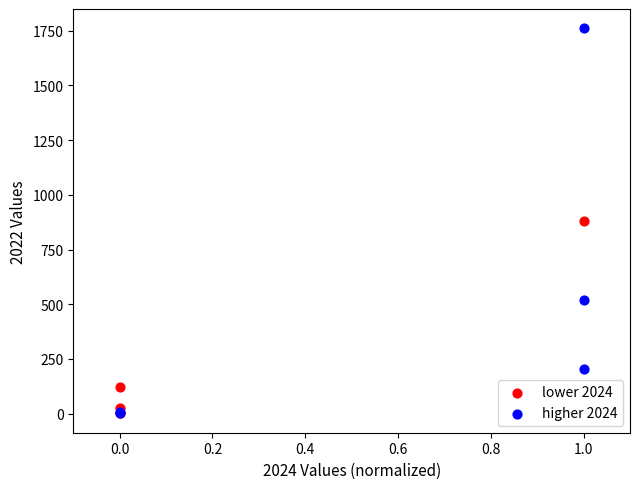

Which series reaches the maximum Y coordinate?

higher 2024